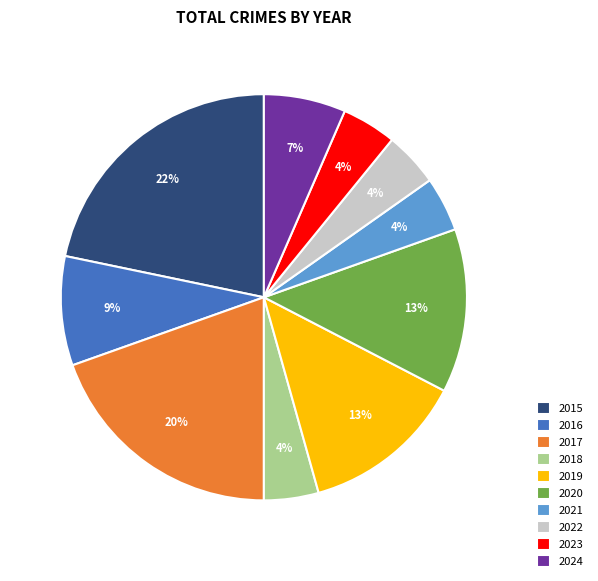

How many slices are in this pie chart?

10